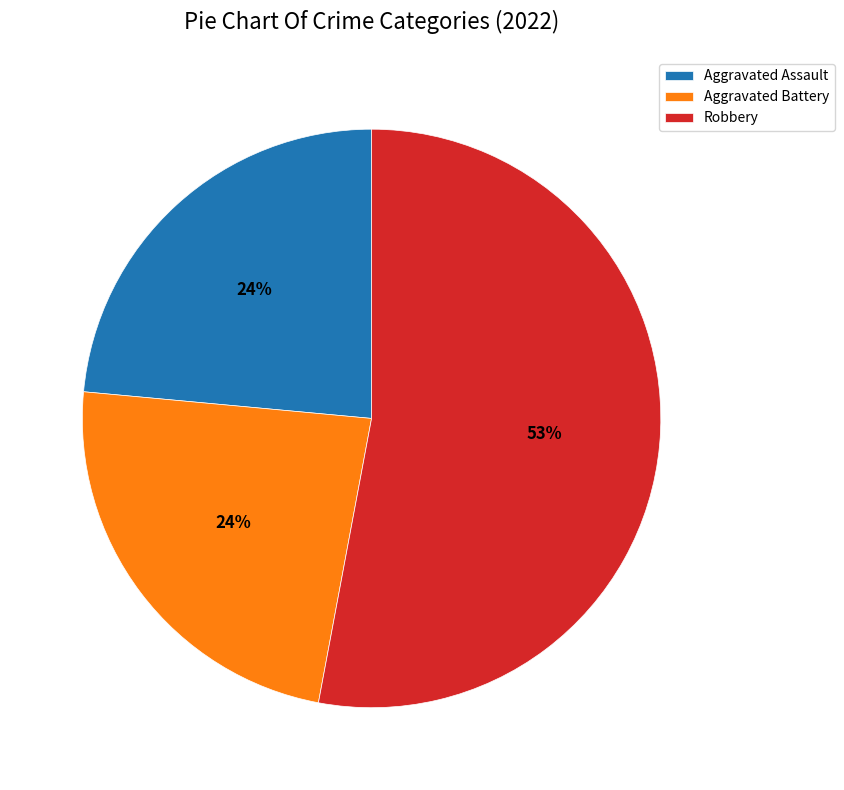

Does any single category account for the majority?

Yes